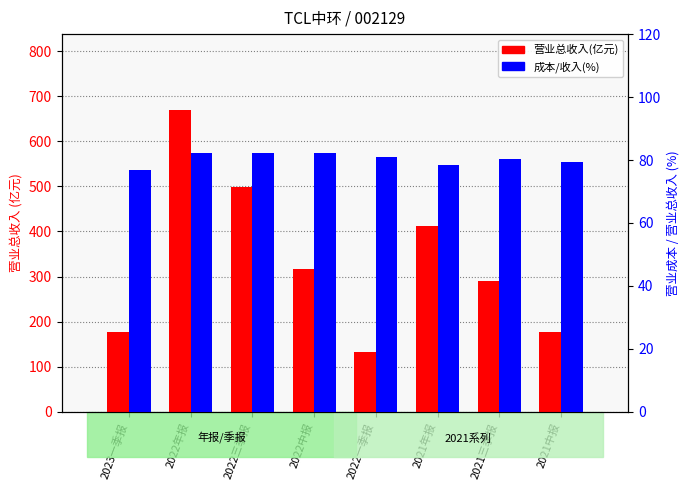

At which category is the sum across all series the highest?

2022年报